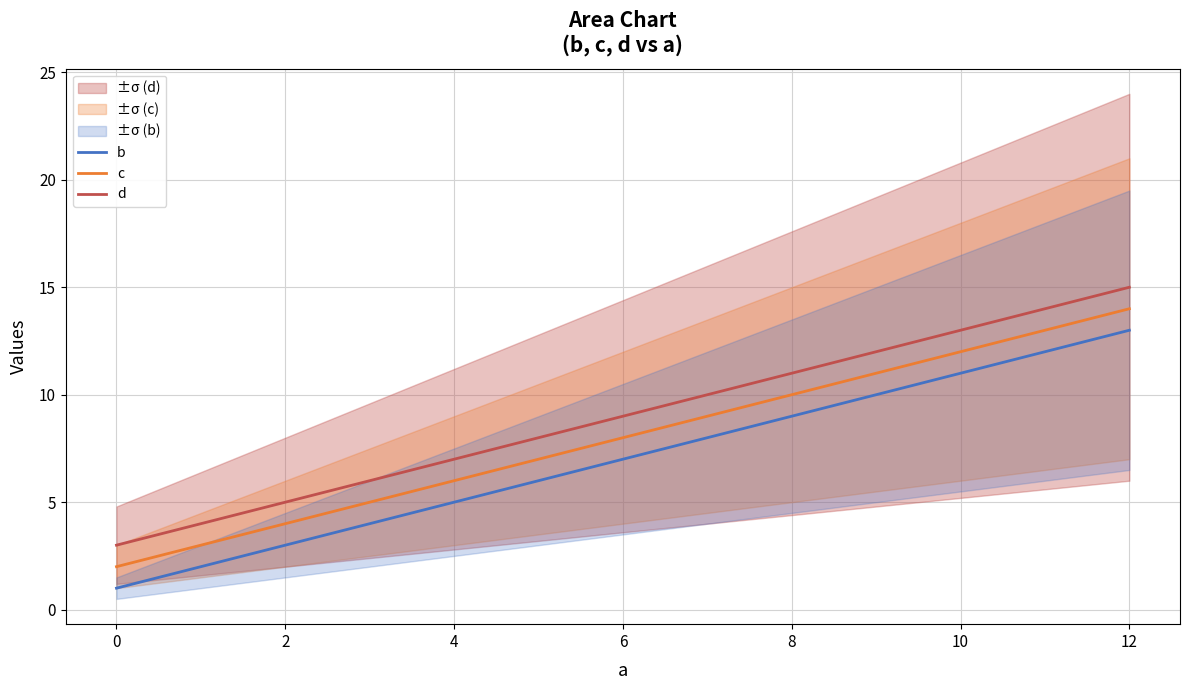

True or false: b has more than 0 points higher than both neighbors.

False